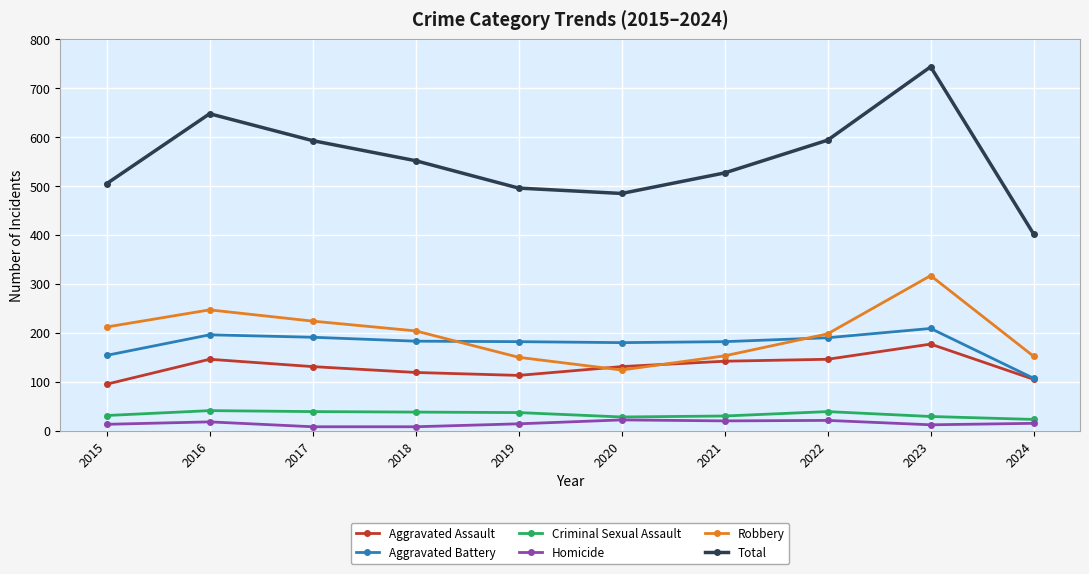

True or false: Total and Robbery cross at least once.

False